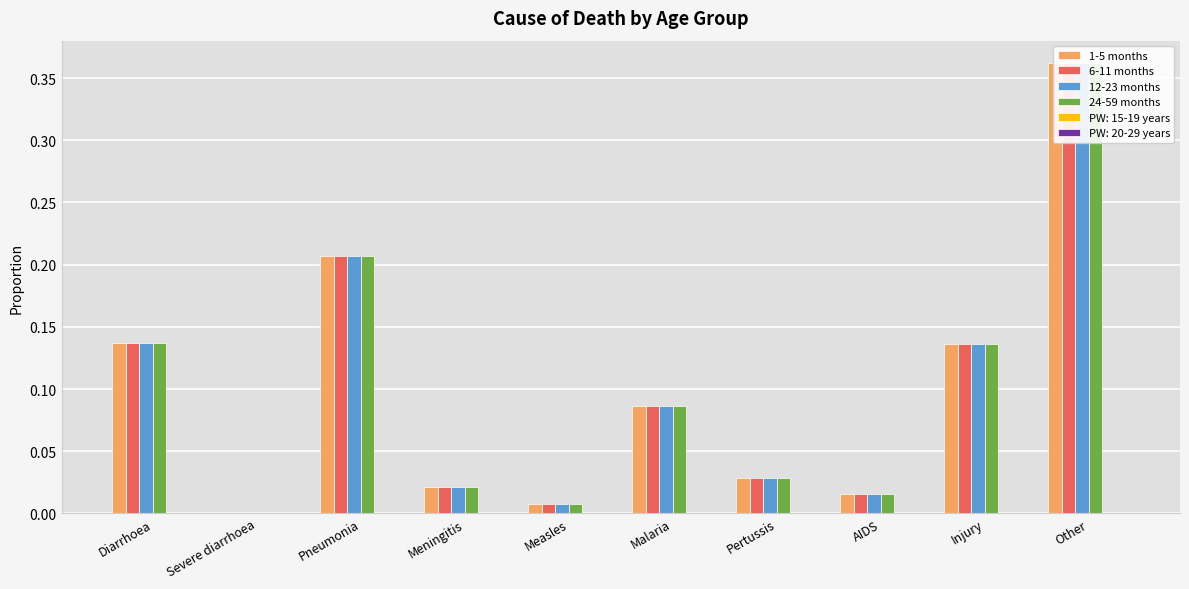

How many bars are there in each group?

4